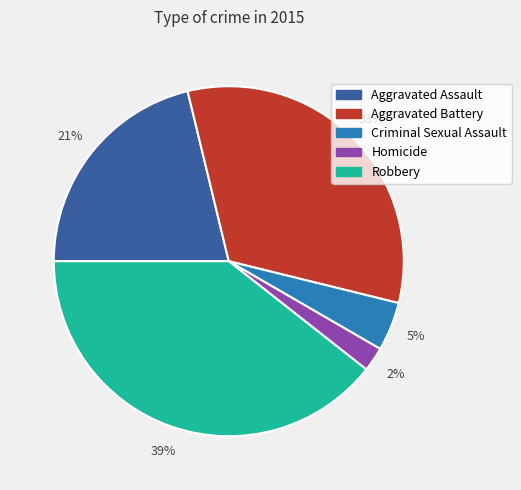

Between Aggravated Battery and Aggravated Assault, which is larger?

Aggravated Battery